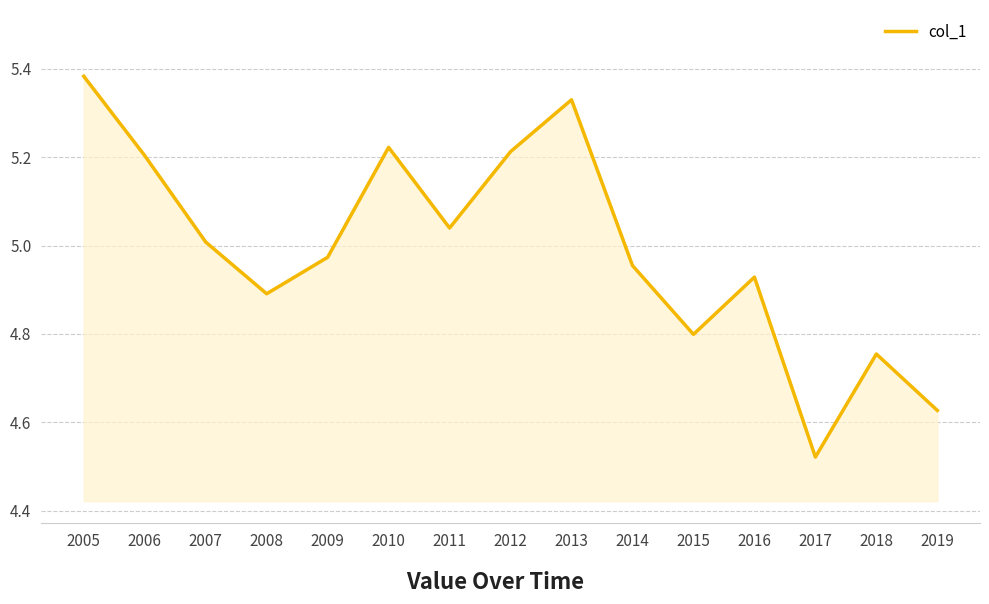

What is the change in value from 2007 to 2019?

-0.4